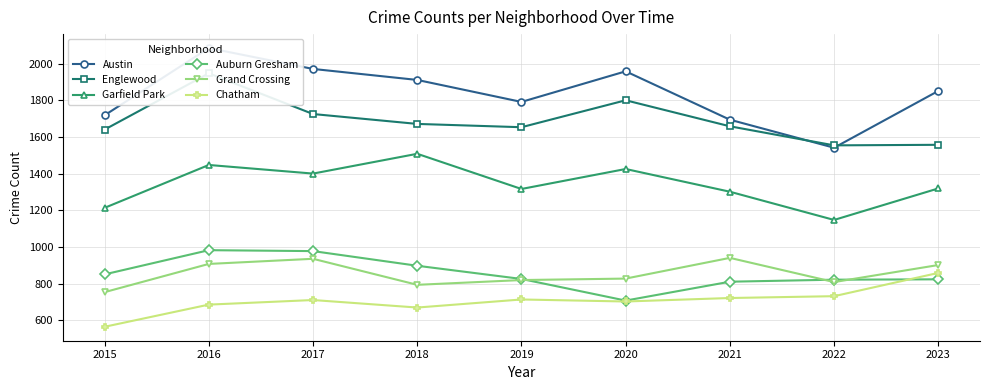

In Garfield Park, how many points are higher than both neighbors (excluding endpoints)?

3